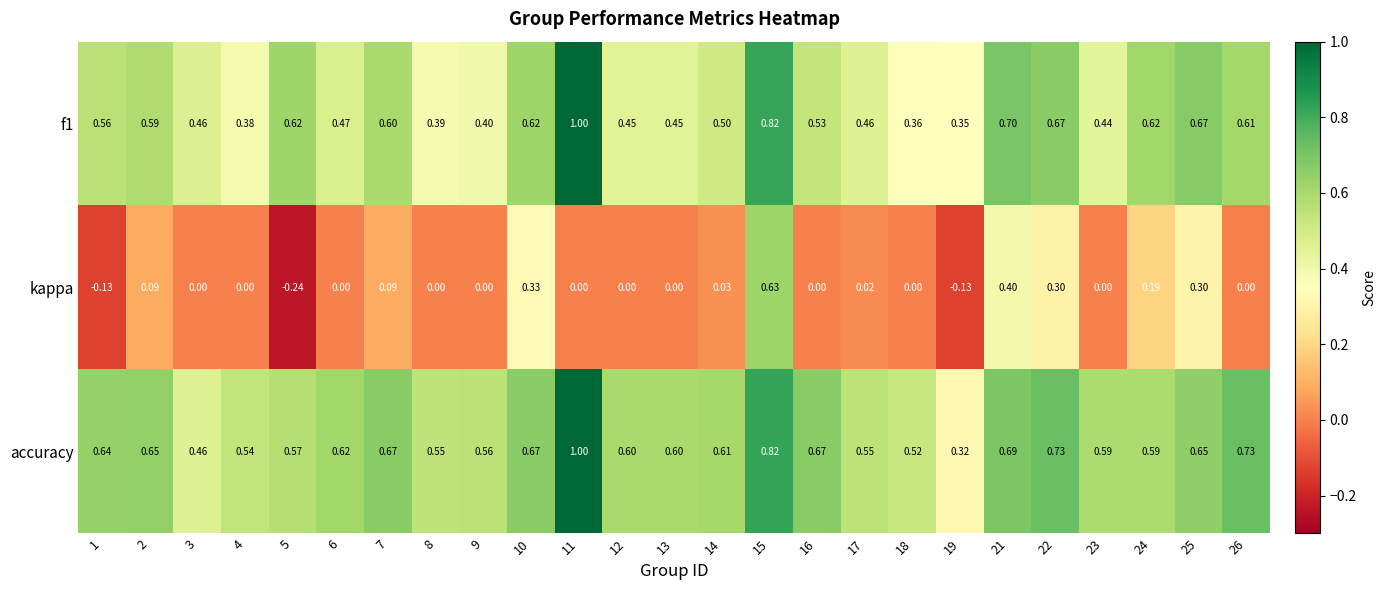

Which series has the largest range (max minus min)?

kappa